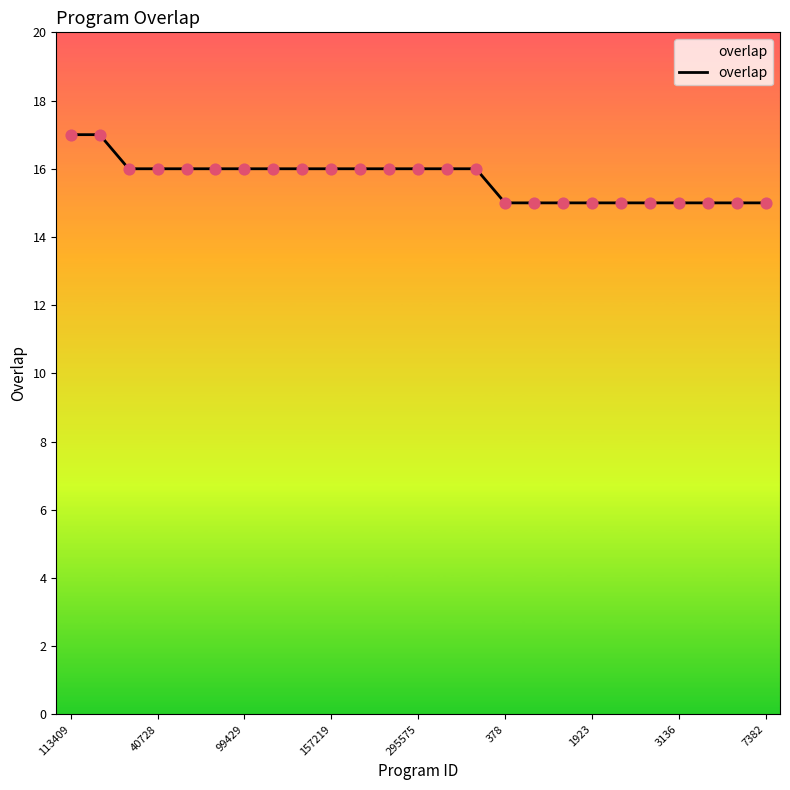

What is the smallest value displayed?

15